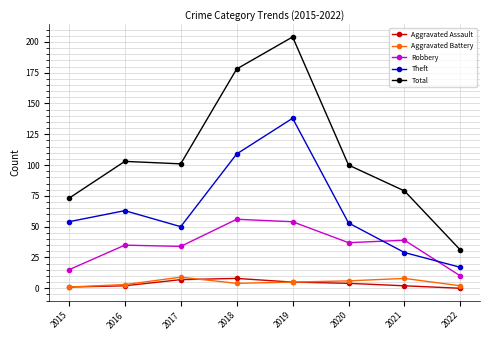

Which series has the largest total across all categories?

Total